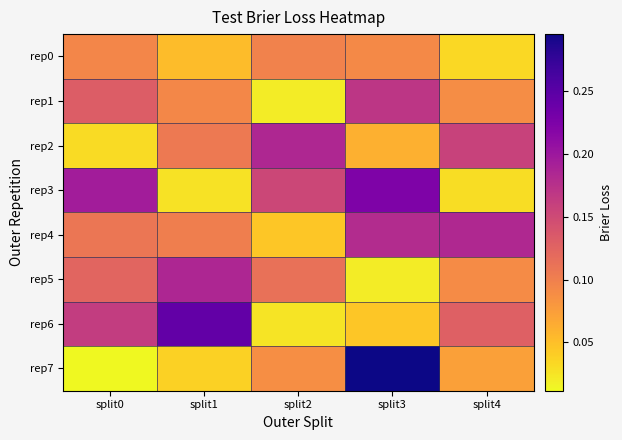

Rank the series by their maximum value, from highest to lowest.

rep7, rep6, rep3, rep5, rep2, rep4, rep1, rep0